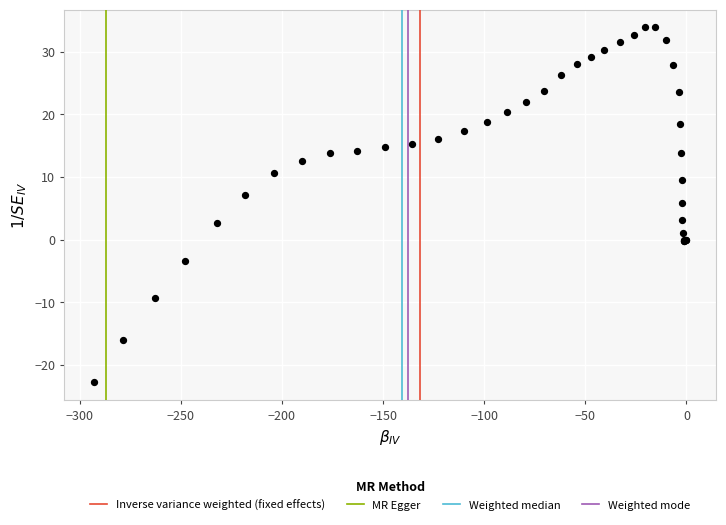

What Y value in the scatter plot is closest to 5?

5.9